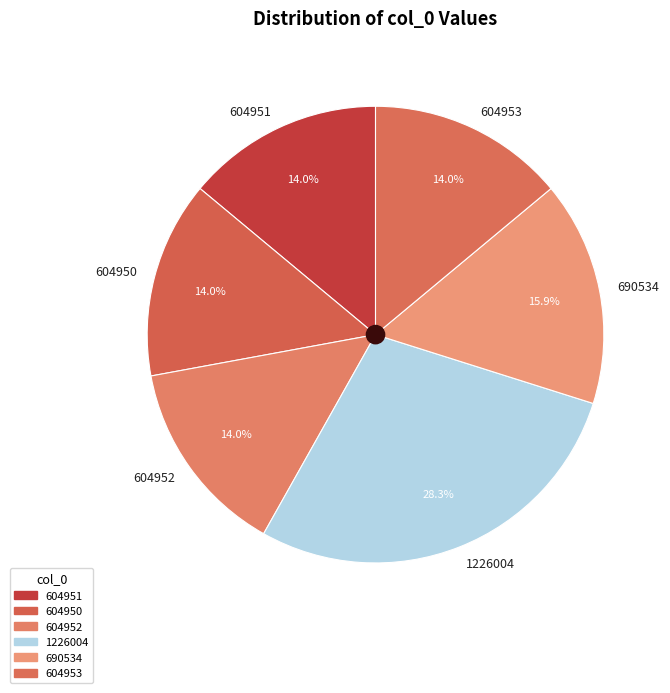

To the nearest percent, what is the combined percentage of 604952 and 690534?

30%